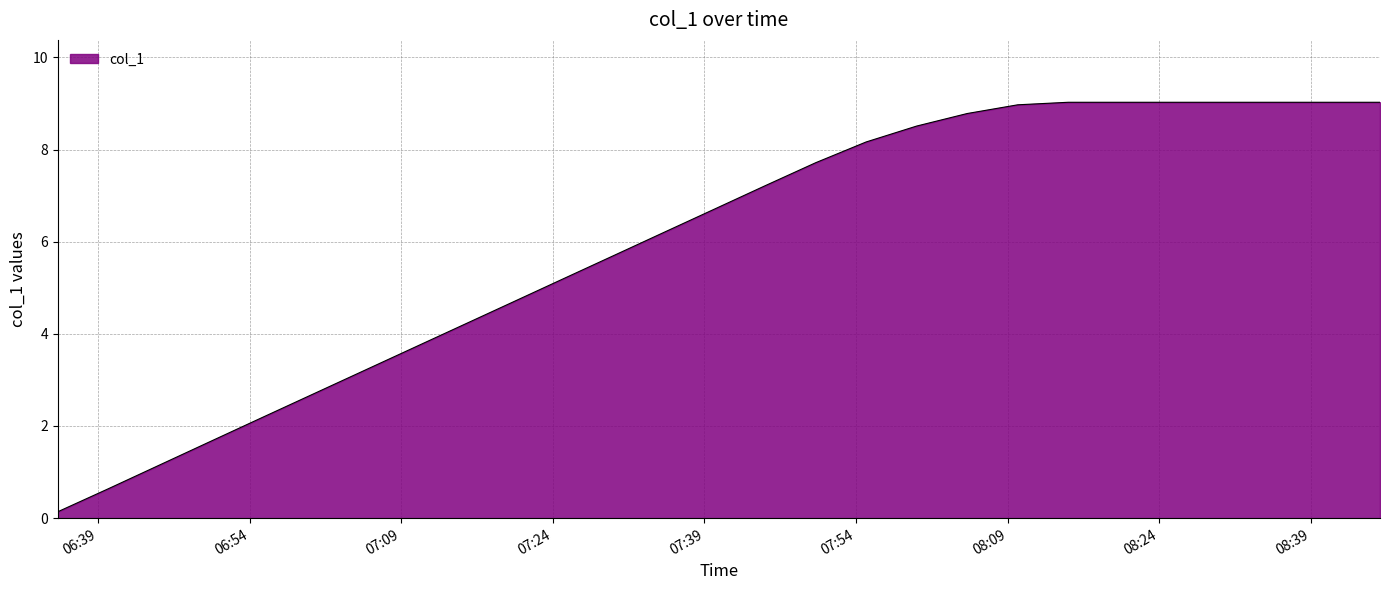

What is the maximum value shown in the chart?

9.0